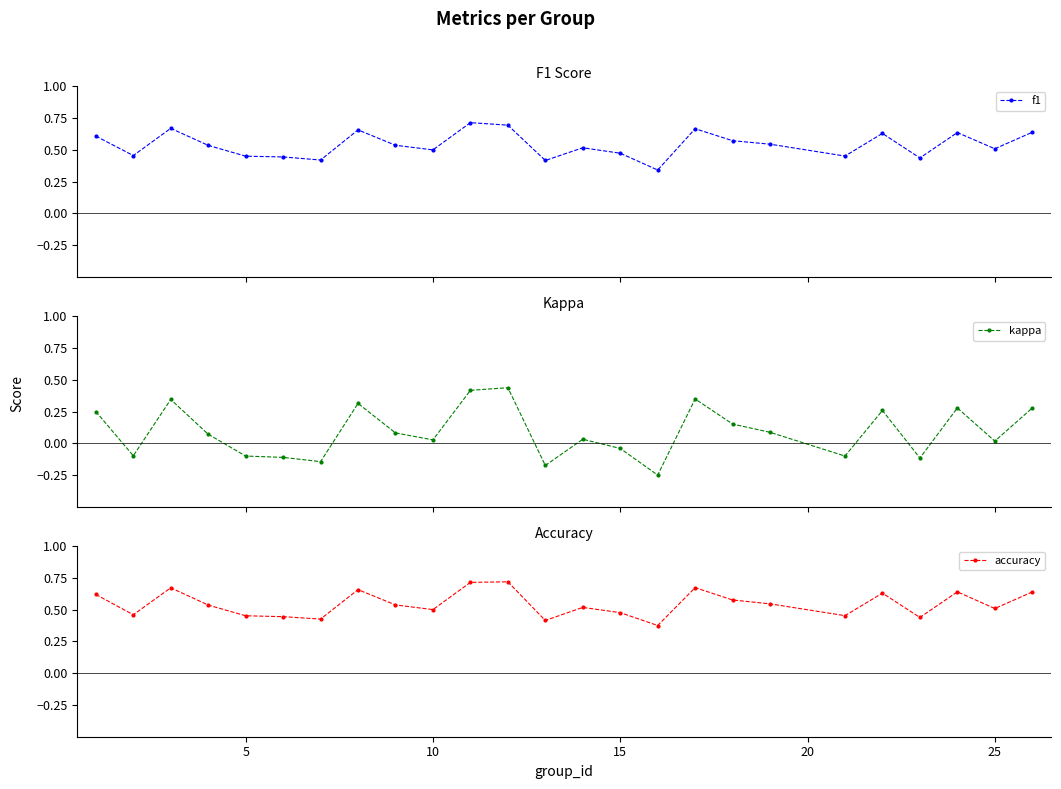

Which series has the largest range (max minus min)?

kappa